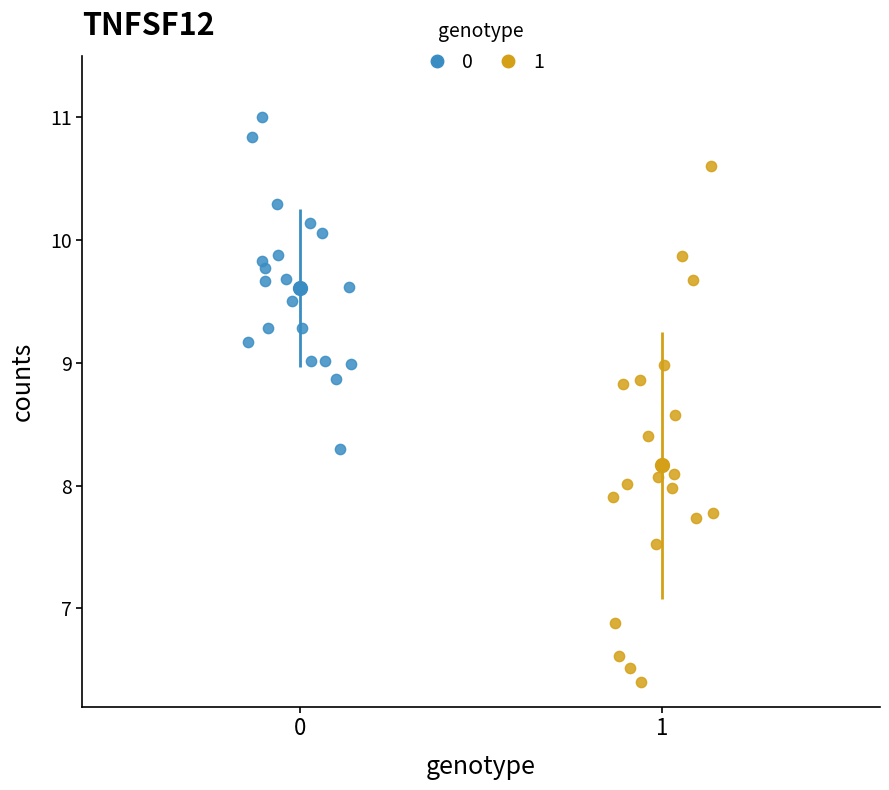

Which series reaches the minimum Y coordinate?

1